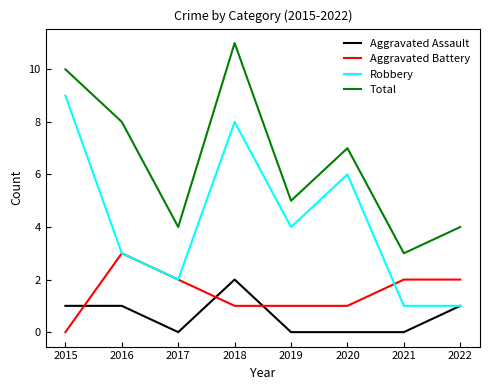

What is the approximate value of Robbery at 2018?

8